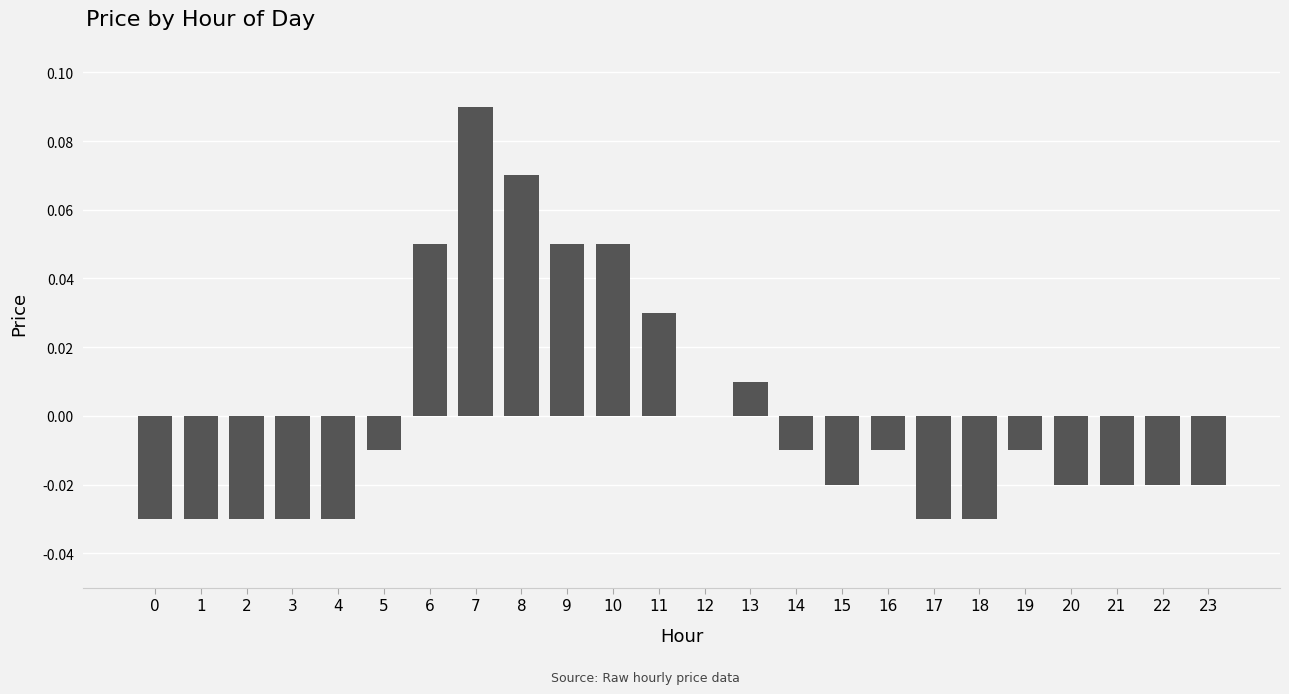

True or false: the data shows -0.0 at 15.

True